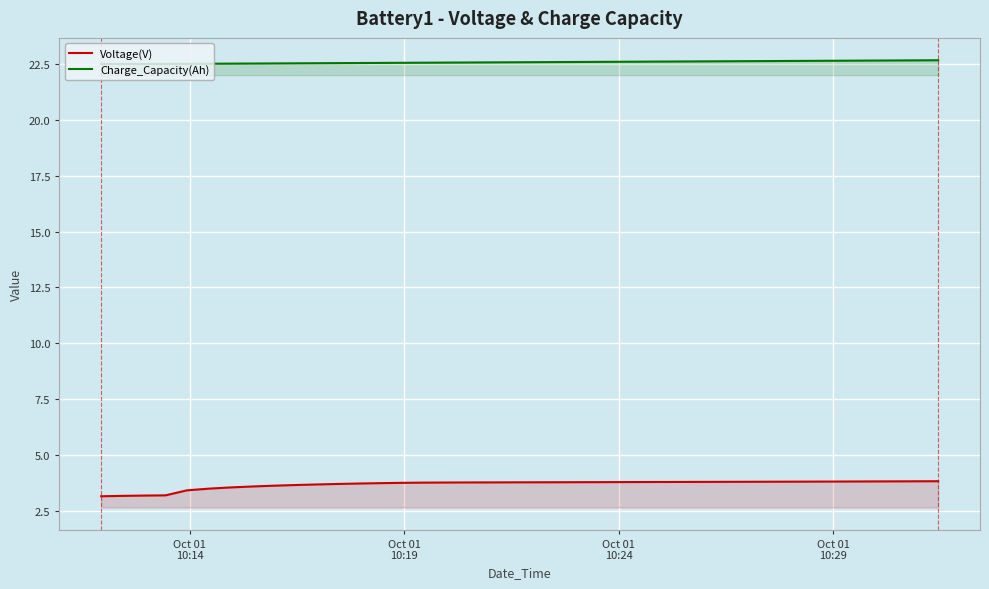

What is the greatest value displayed?

22.7